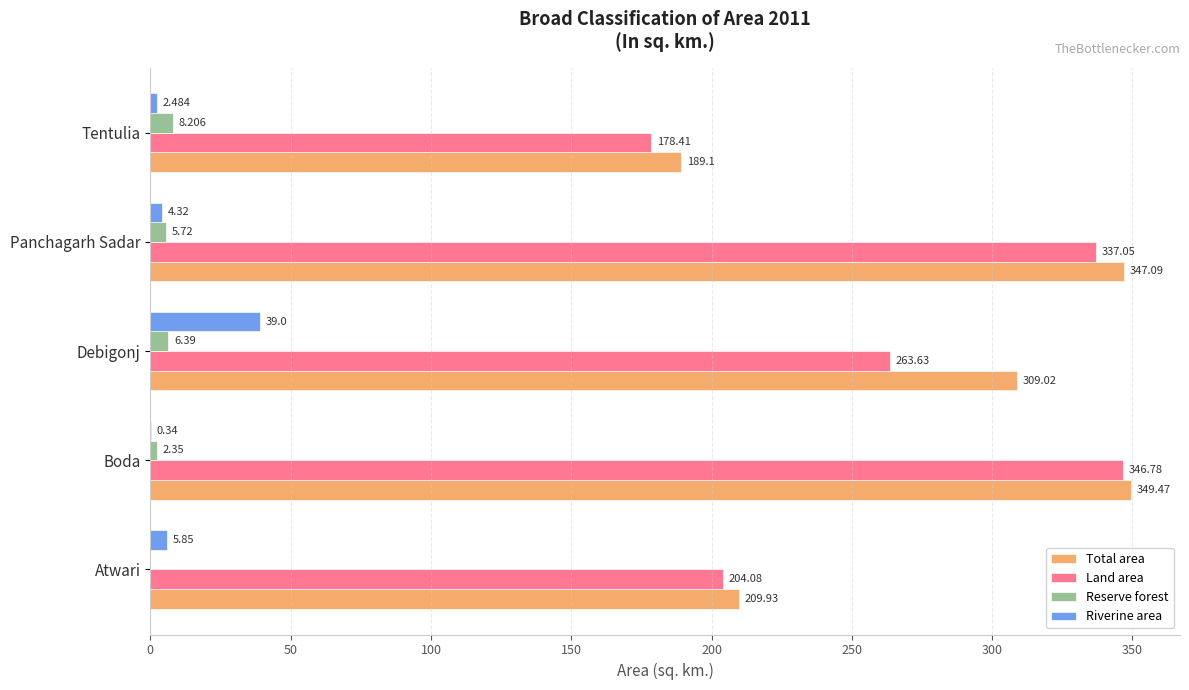

Which category has the highest value in the Reserve forest series?

Tentulia